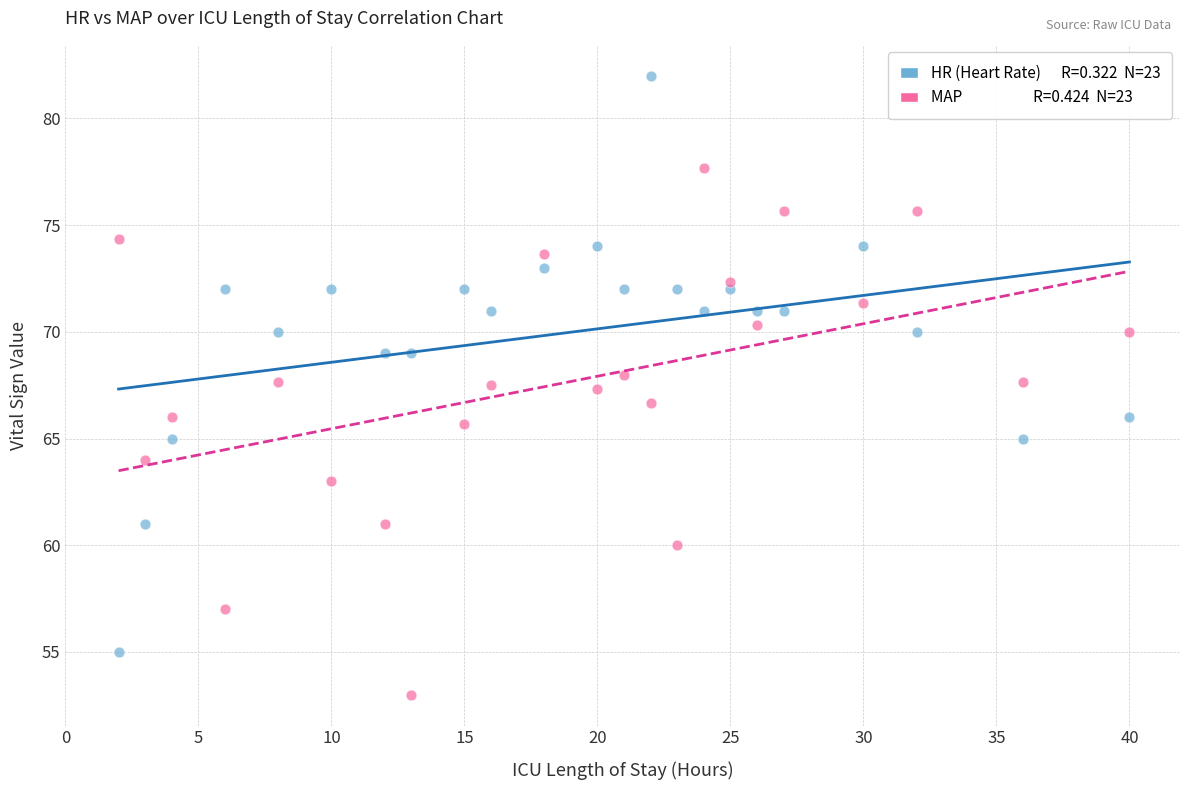

Across all data points, what is the range of X values (max minus min)?

38.0